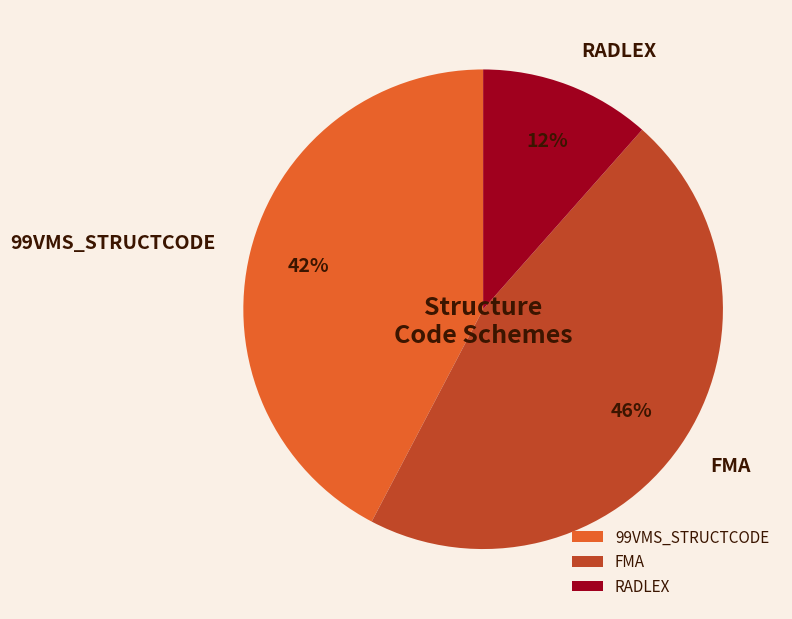

To the nearest percent, what is the average slice percentage?

33%